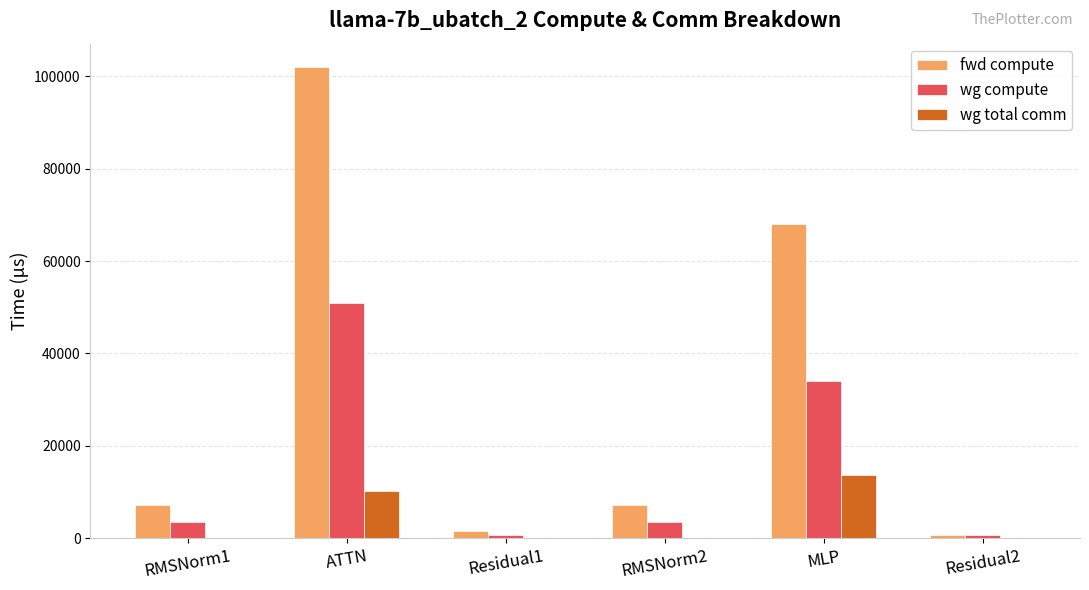

What are all the series names shown in the legend?

fwd compute, wg compute, wg total comm